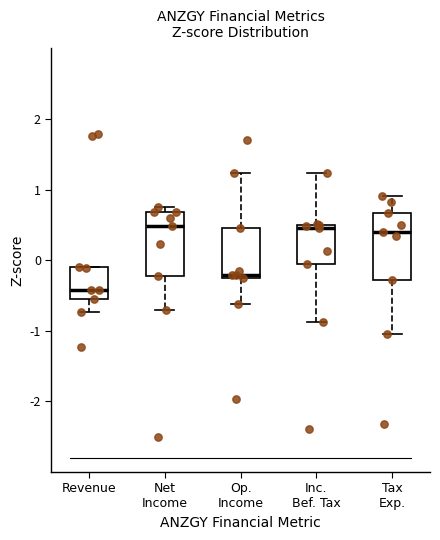

Reading left to right, read every box against the y-axis: the position of its median line, the range the box covers, and the ends of its whiskers. The values are not printed on the chart, so give them approximately, as read against the axis.

Revenue: median -0.4, box -0.5 to -0.1, whiskers -0.7 to -0.1
Net Income: median 0.5, box -0.2 to 0.7, whiskers -0.7 to 0.8
Op. Income: median -0.2 (just above the box's lower edge), box -0.2 to 0.5, whiskers -0.6 to 1.2
Inc. Bef. Tax: median 0.5 (just below the box's upper edge), box -0.1 to 0.5, whiskers -0.9 to 1.2
Tax Exp.: median 0.4, box -0.3 to 0.7, whiskers -1.0 to 0.9